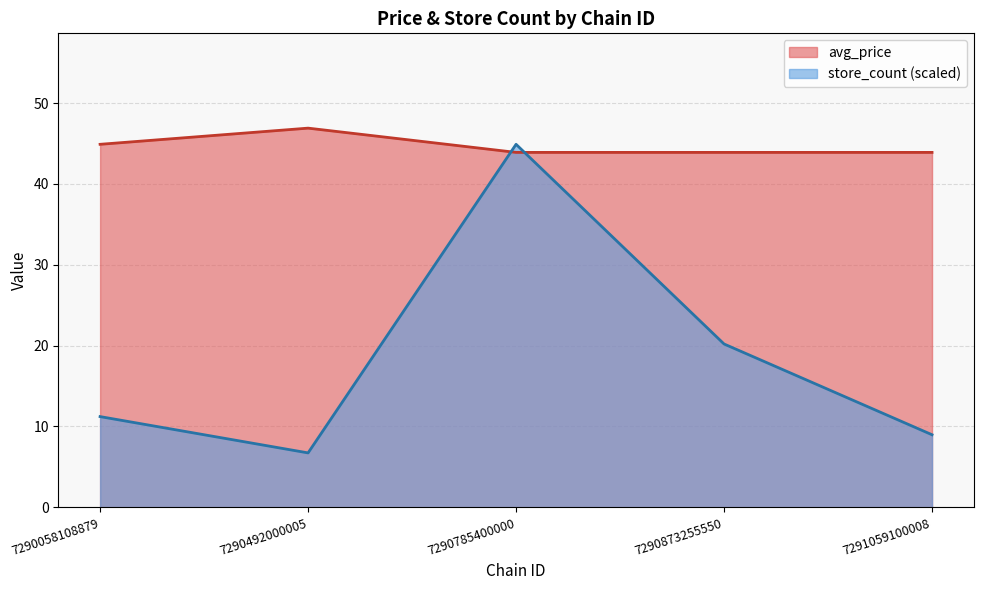

Count the number of data series in this chart.

2